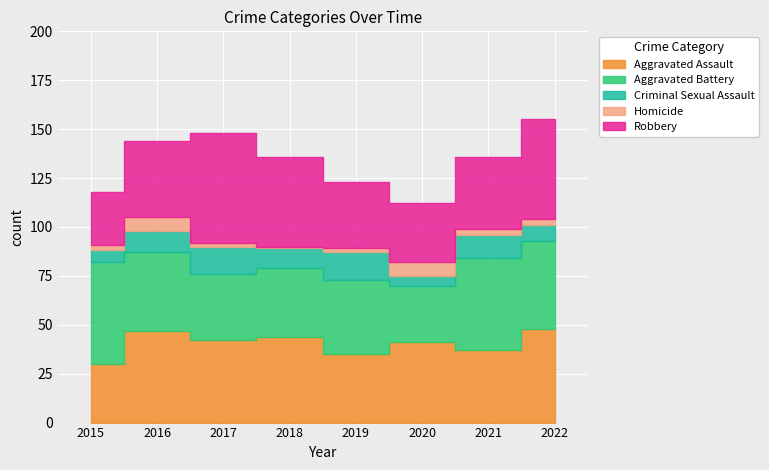

What is the lowest value of the Criminal Sexual Assault series?

5